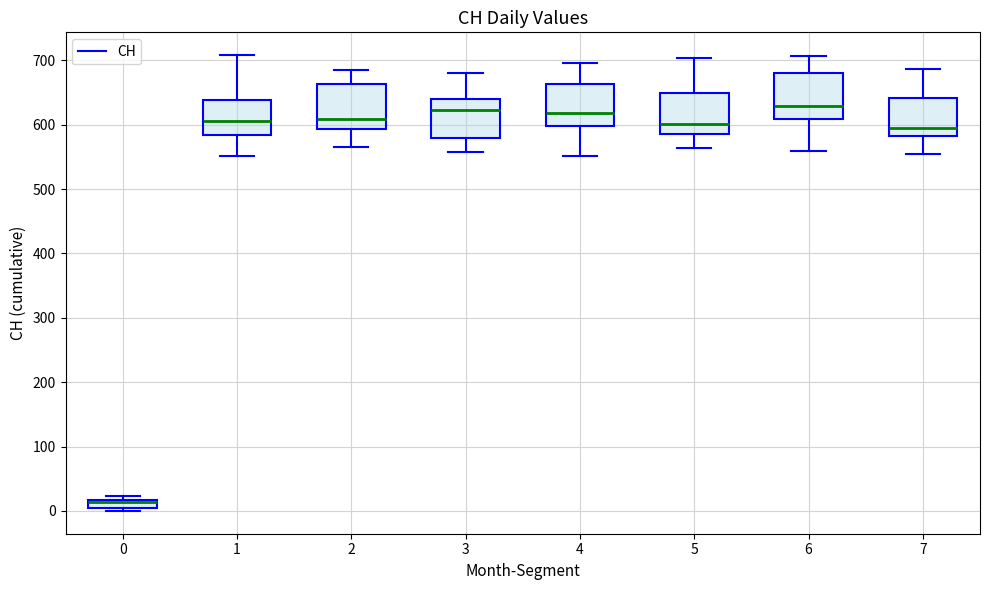

Which box has the lowest median line?

0